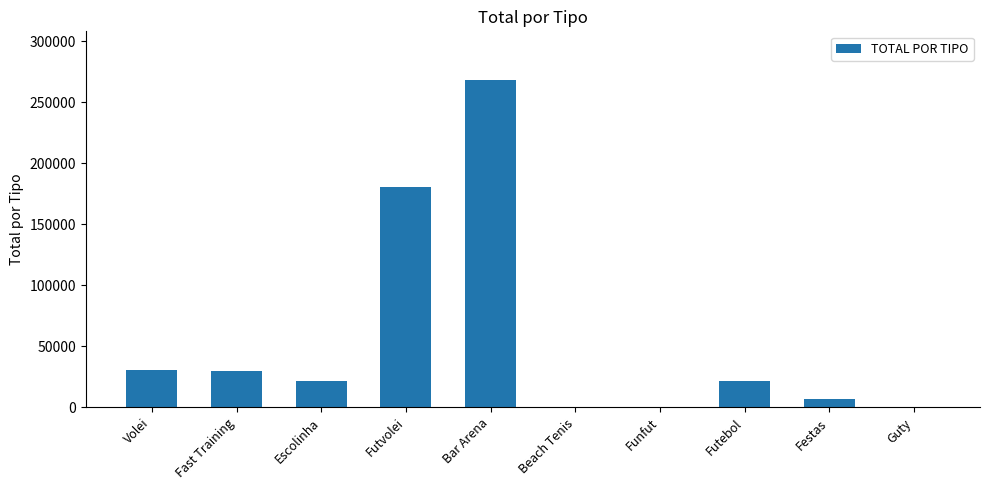

What is the sum of all values?

559627.0